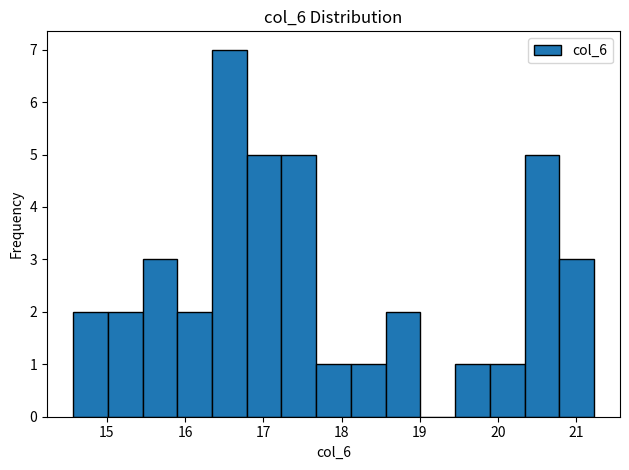

What is the height of the bar covering 15.9 to 16.3 on the x-axis? Neither the bar edges nor the heights are printed on the chart, so give them approximately, as read against the axes.

2